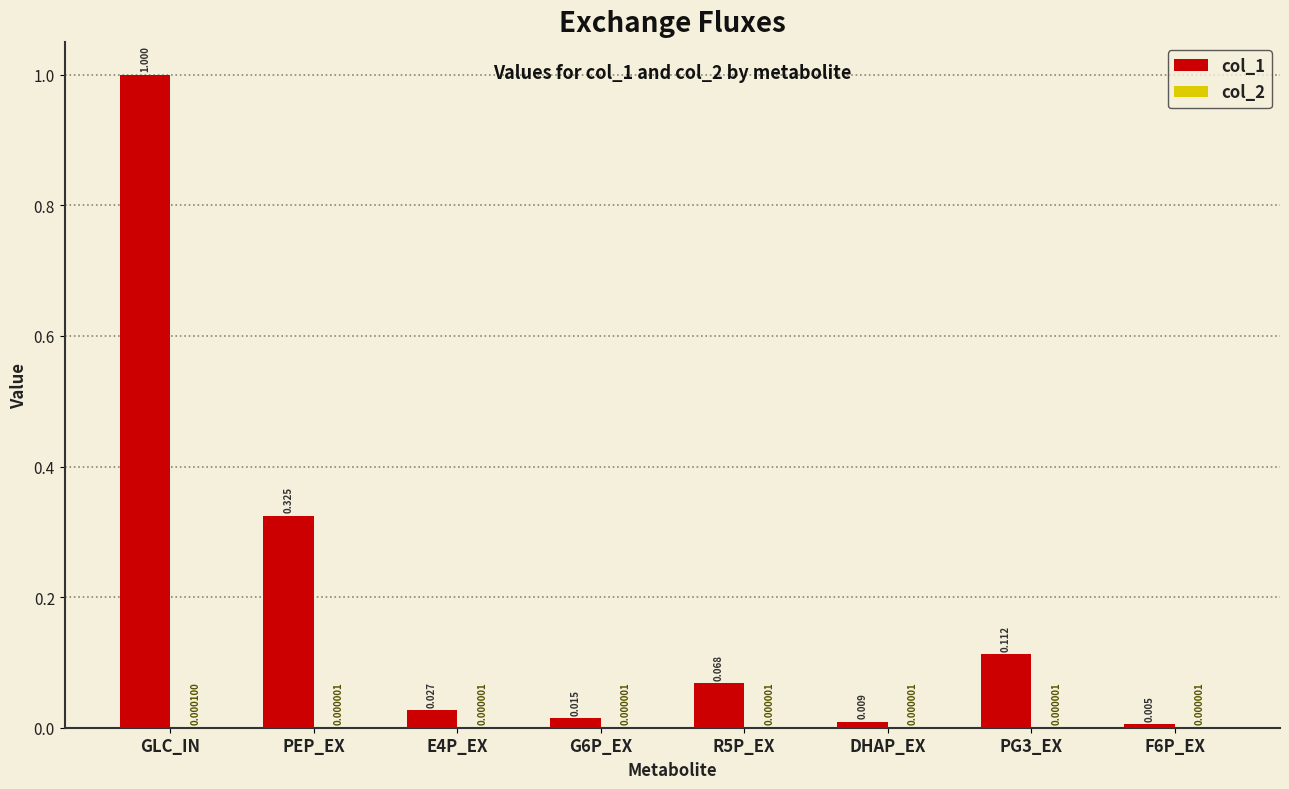

At which category does the chart reach its peak across all series?

GLC_IN